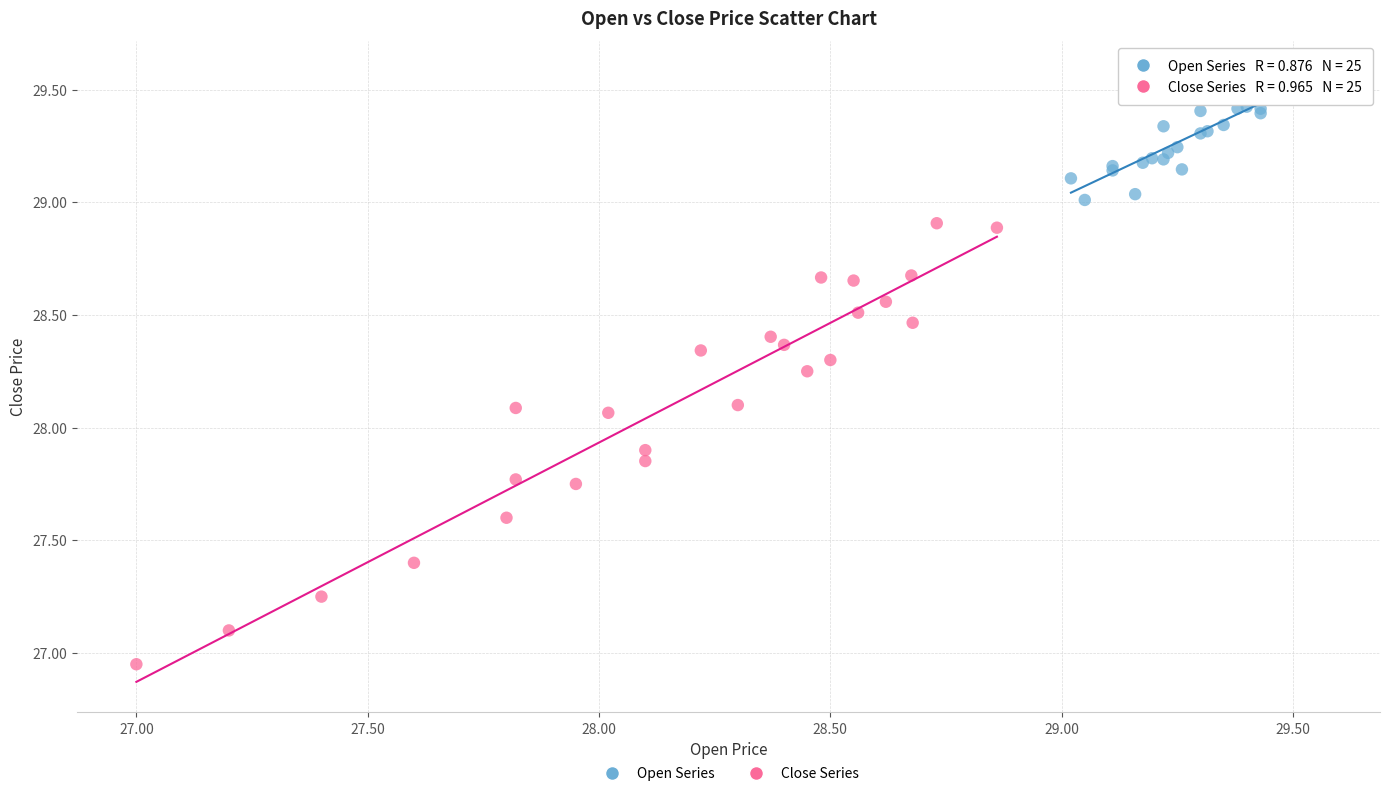

Which series contains the highest Y value?

Open Series